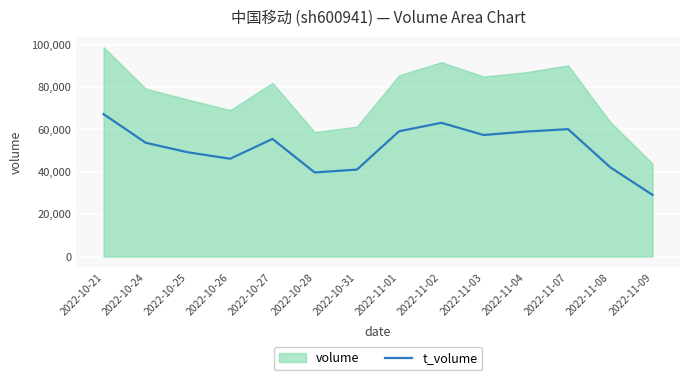

What is the highest value of the t_volume series?

67236